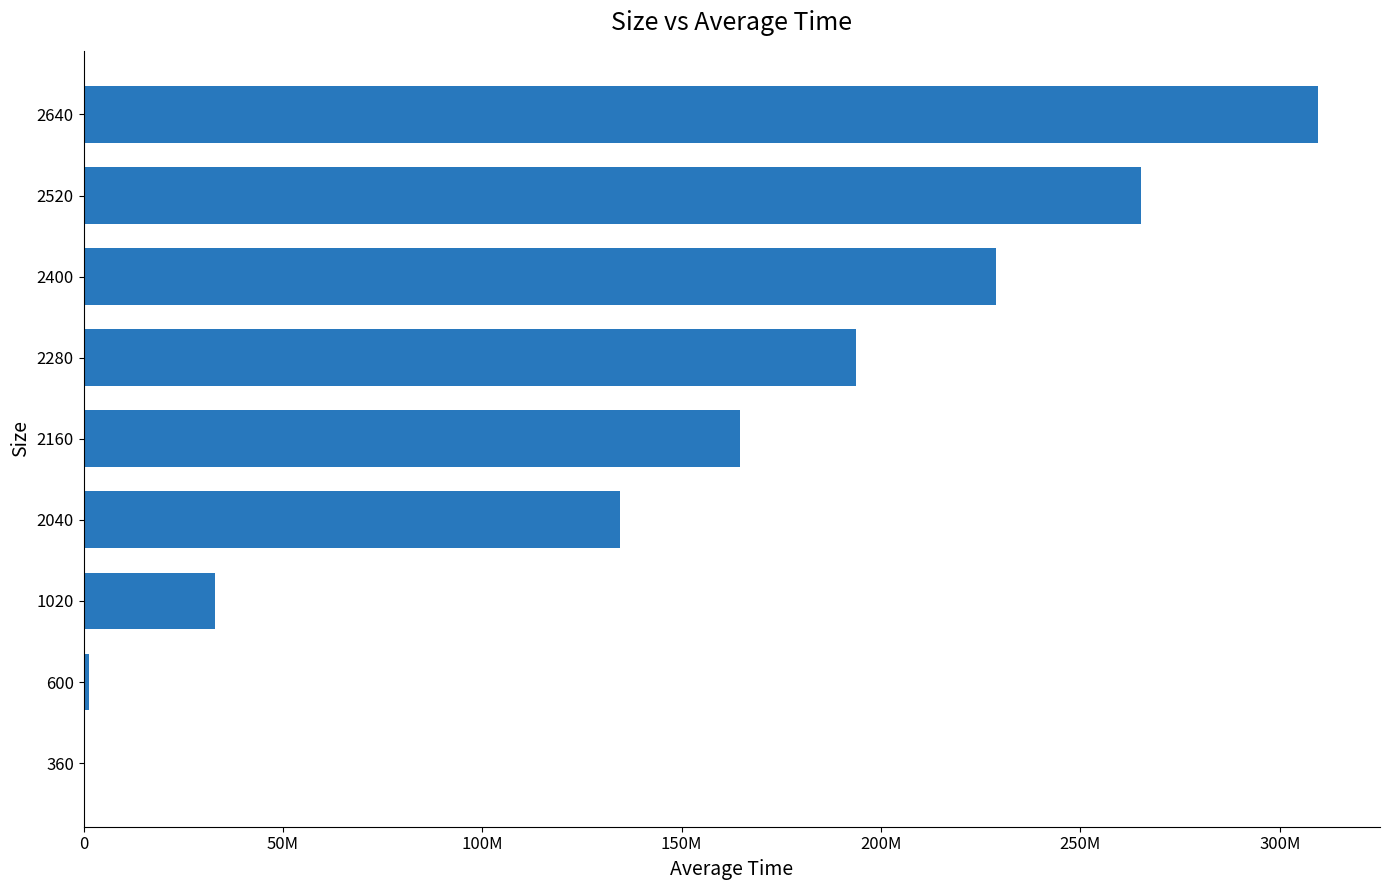

Are the bars horizontal?

Yes